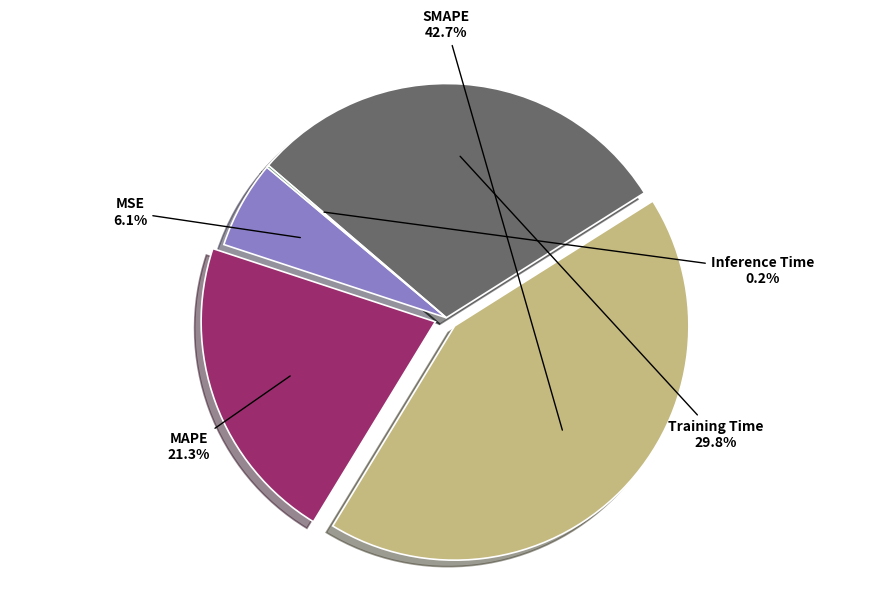

Does any single category account for the majority?

No